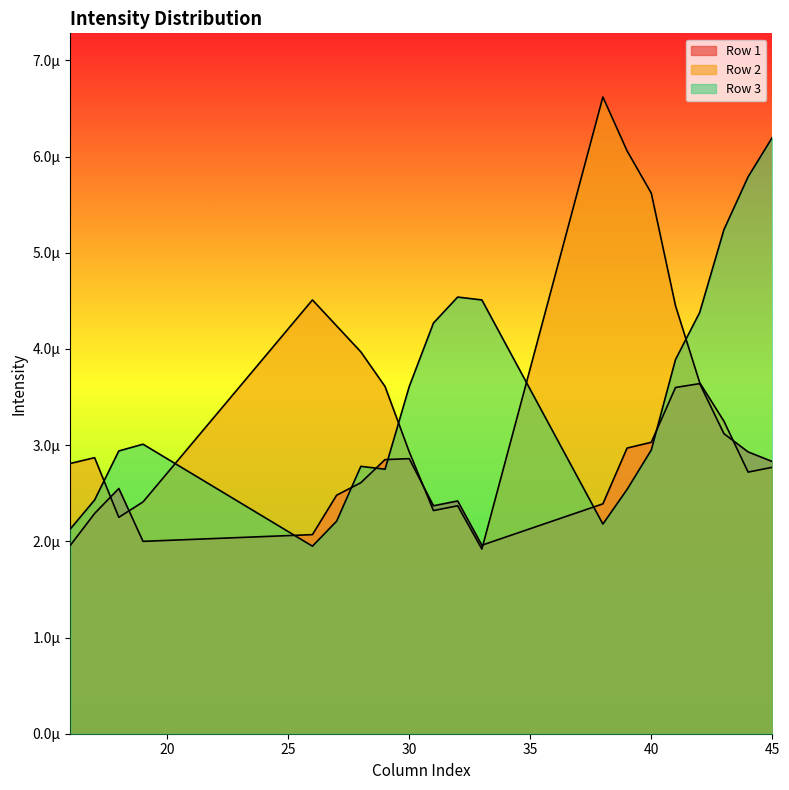

At which label does Row 3 reach its minimum?

26